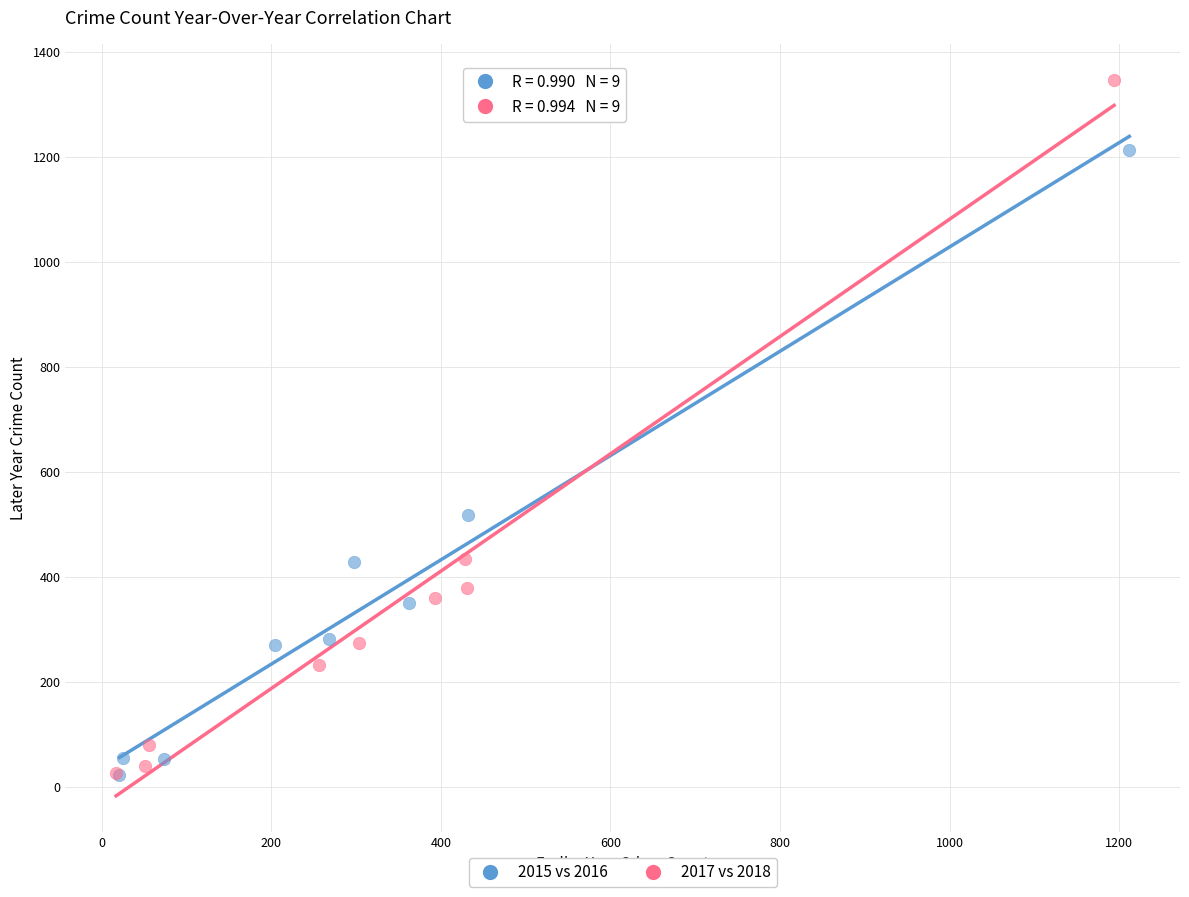

Which series contains the highest Y value?

2017 vs 2018